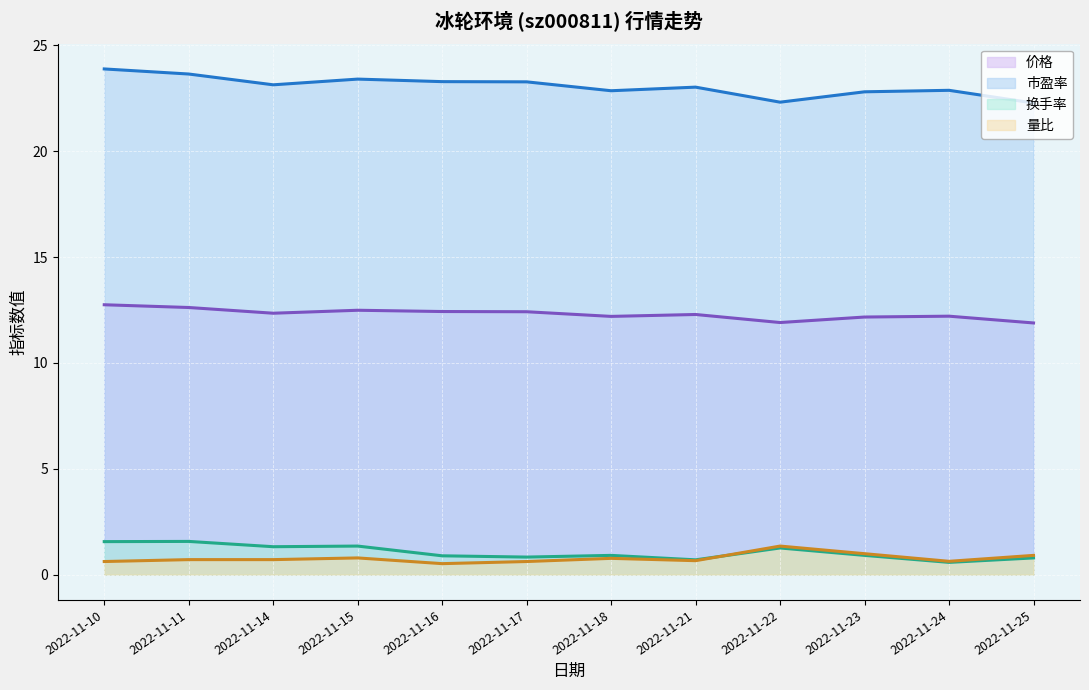

At which label is 价格 closest to 12?

2022-11-22